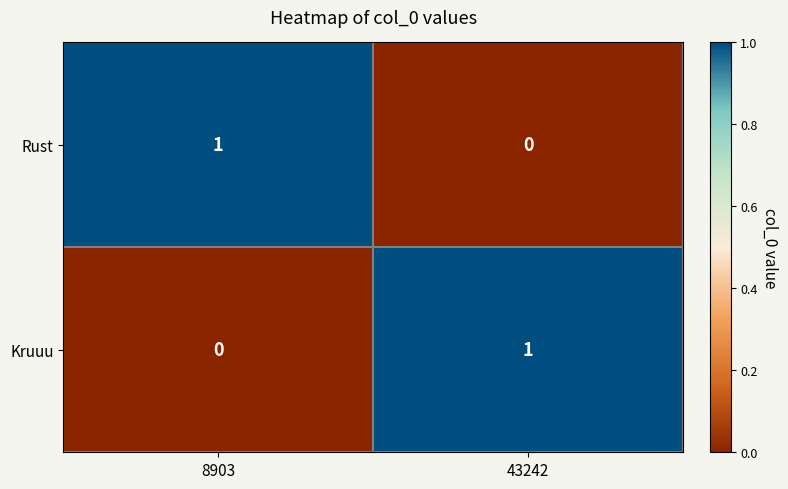

The value of Rust at 8903 is 1. True or false?

True